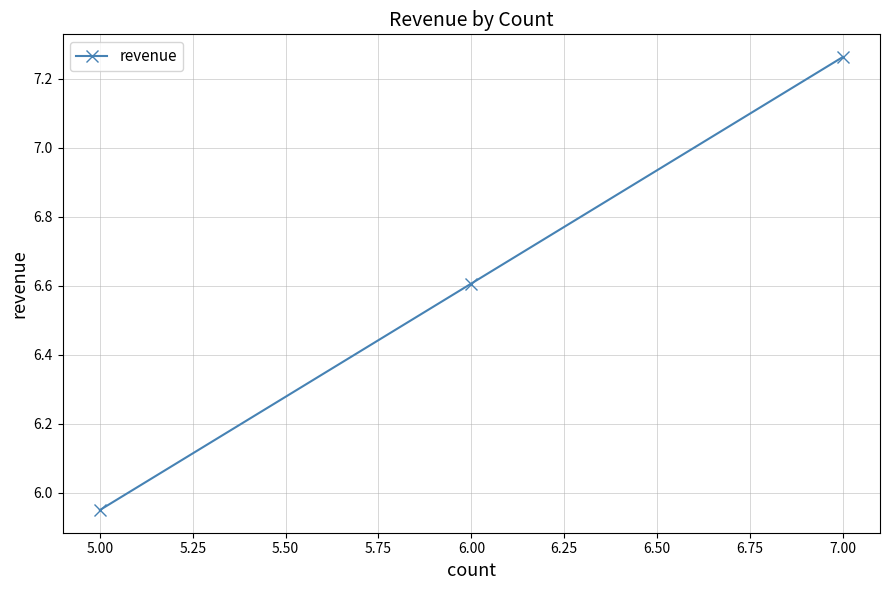

Which has a higher value, 5.00 or 6.00?

6.00